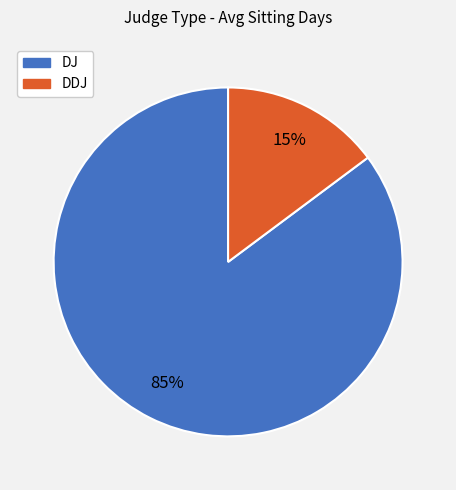

Which slice is the smallest?

DDJ